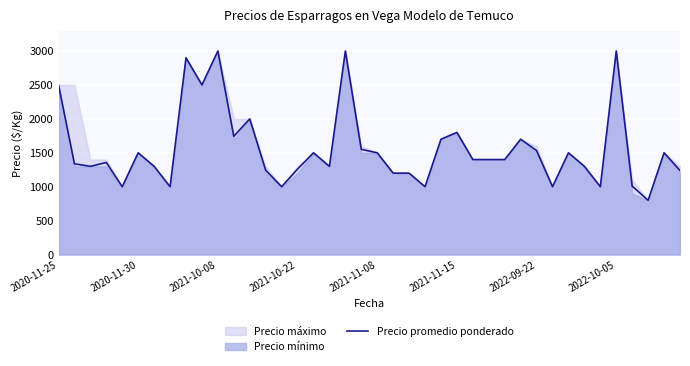

What is the lowest value of the Precio promedio ponderado series?

800